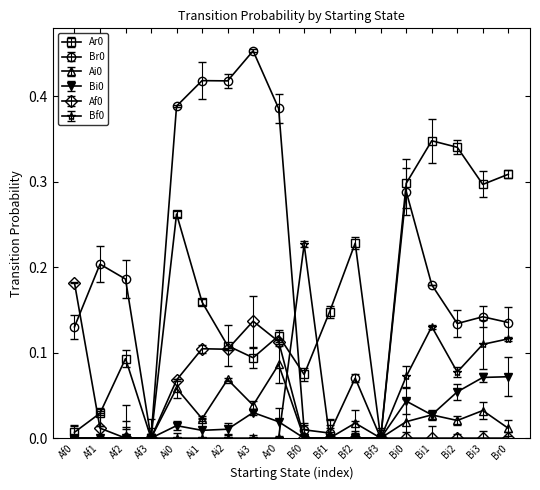

How many lines are shown in the chart?

6